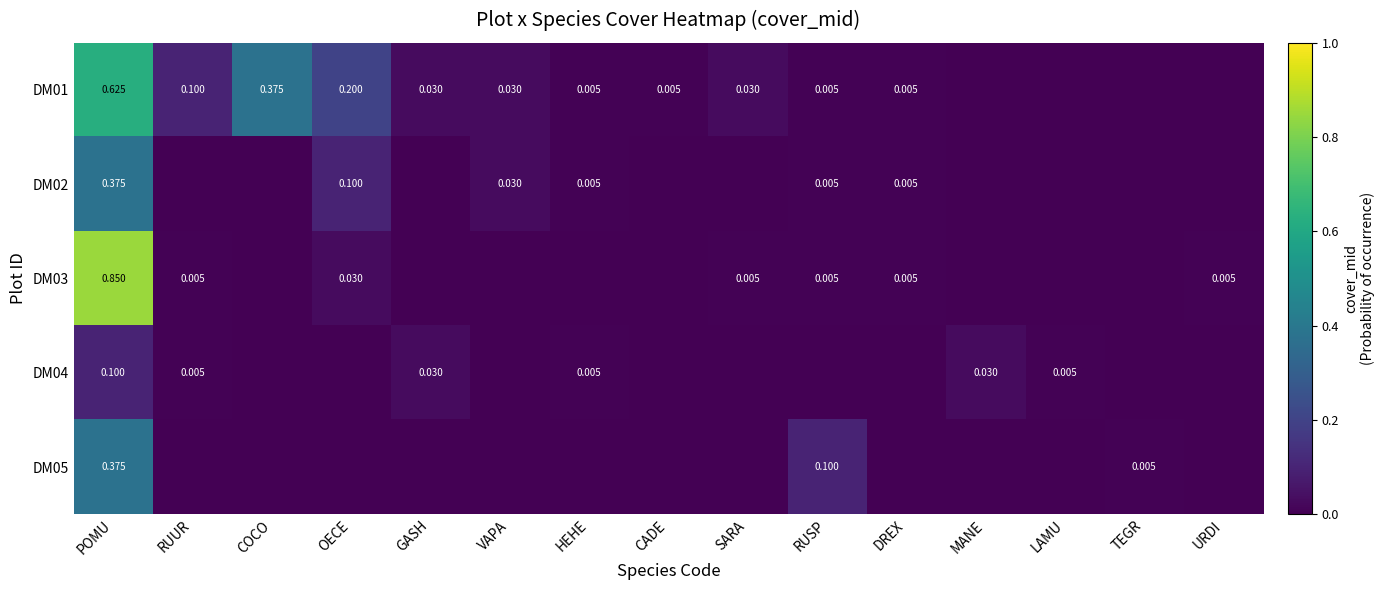

What is the difference between the second highest and minimum values in the DM02 series?

0.1